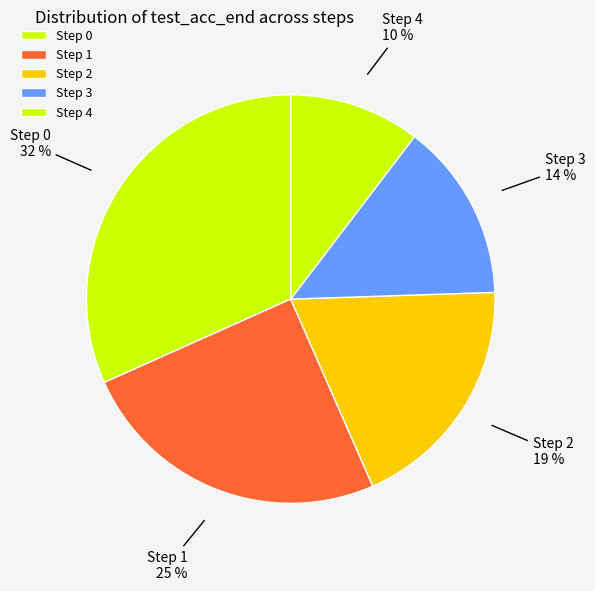

To the nearest percent, what is the average slice percentage?

20%